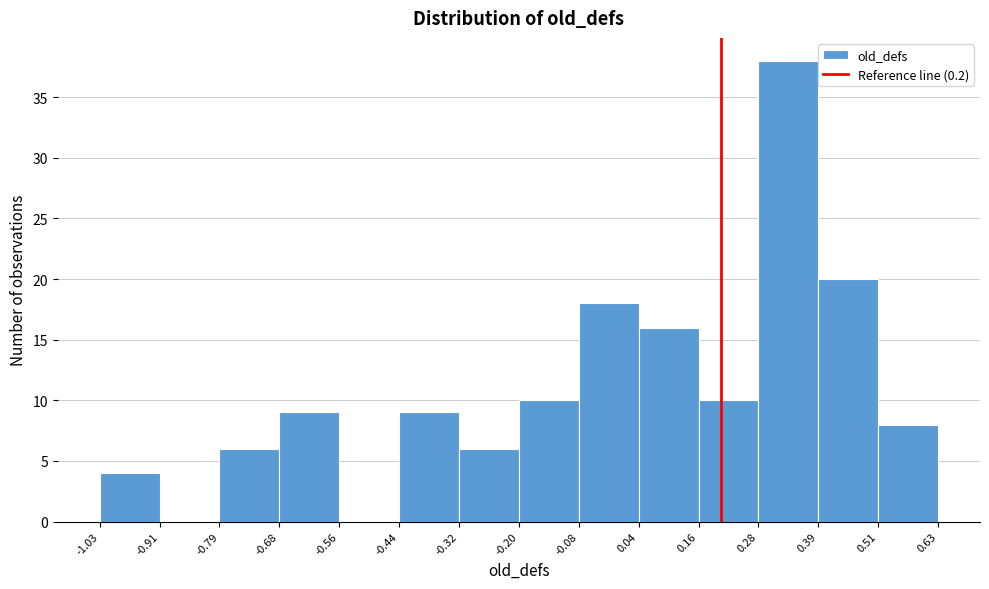

Over which range of the x-axis is the bar tallest?

0.28 to 0.39